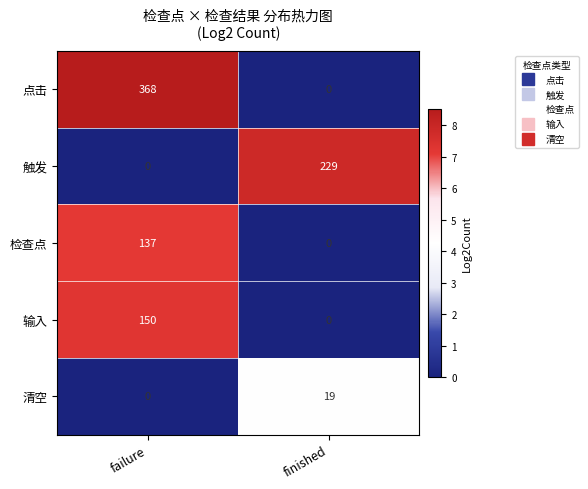

What is the sum of the 触发 values at failure and finished?

229